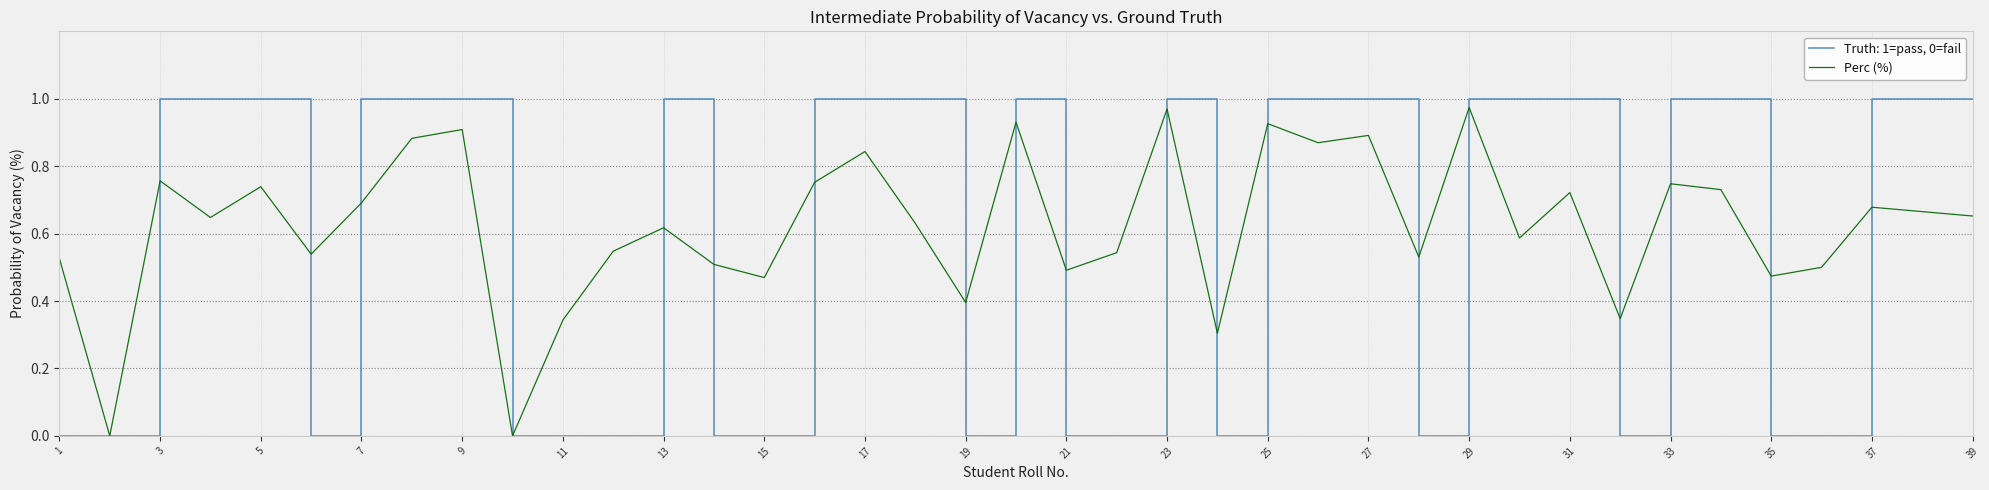

List the series in order of their peak value, highest first.

Truth: 1=pass, 0=fail, Perc (%)